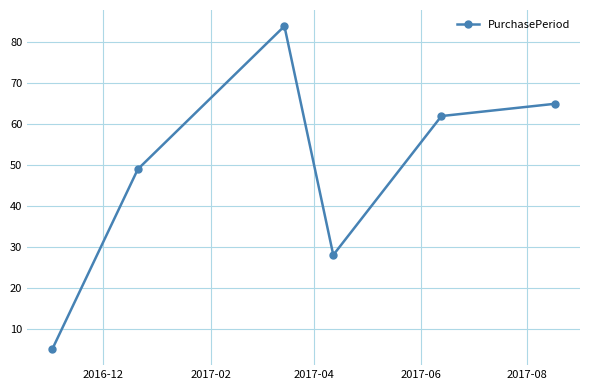

What is the value of the 2nd point from the left?

49